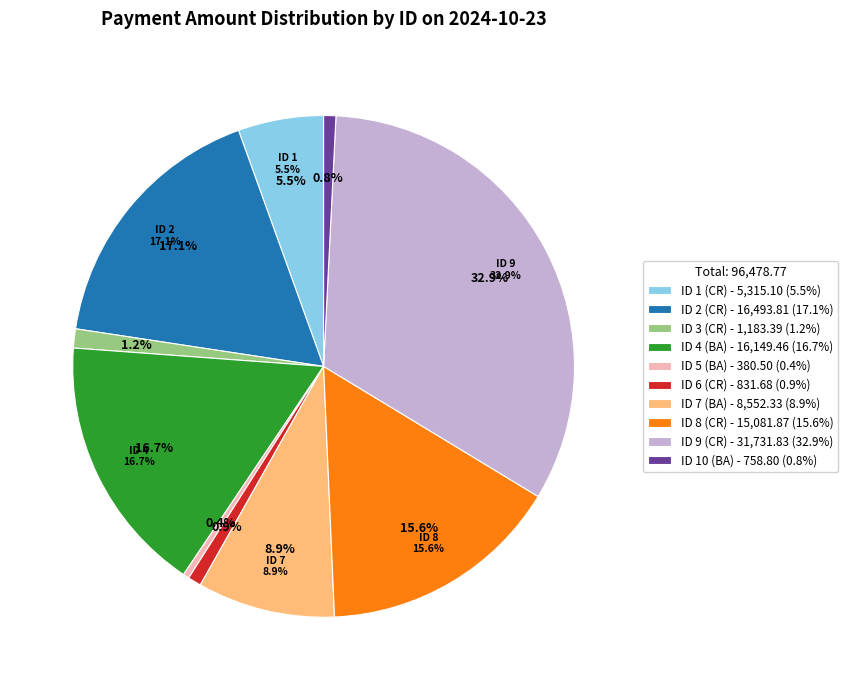

What percentage is the 8 slice, to the nearest percent?

16%